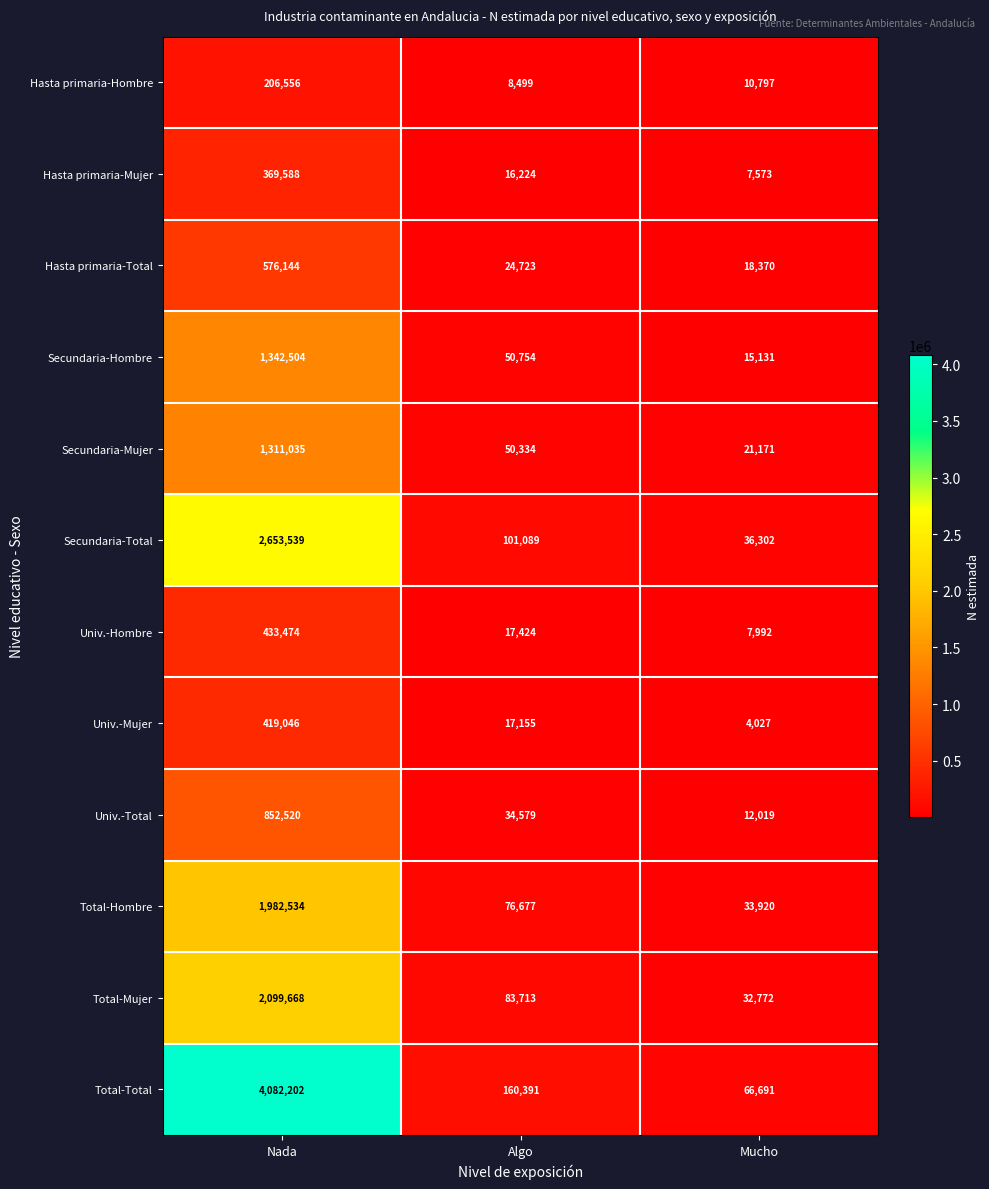

True or false: Total-Total has a value of 110100 at Mucho.

False